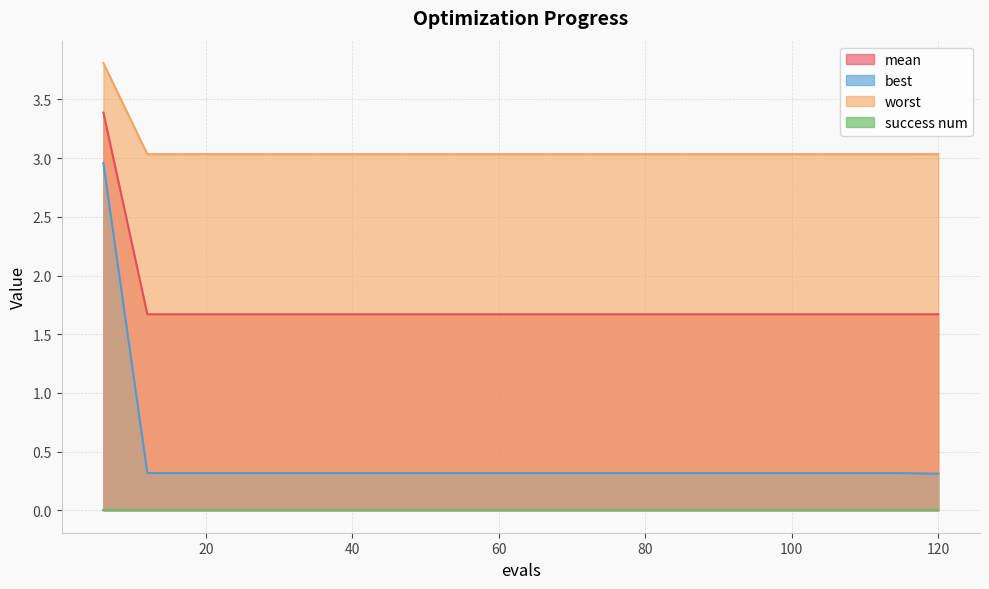

True or false: mean and worst cross at least once.

False